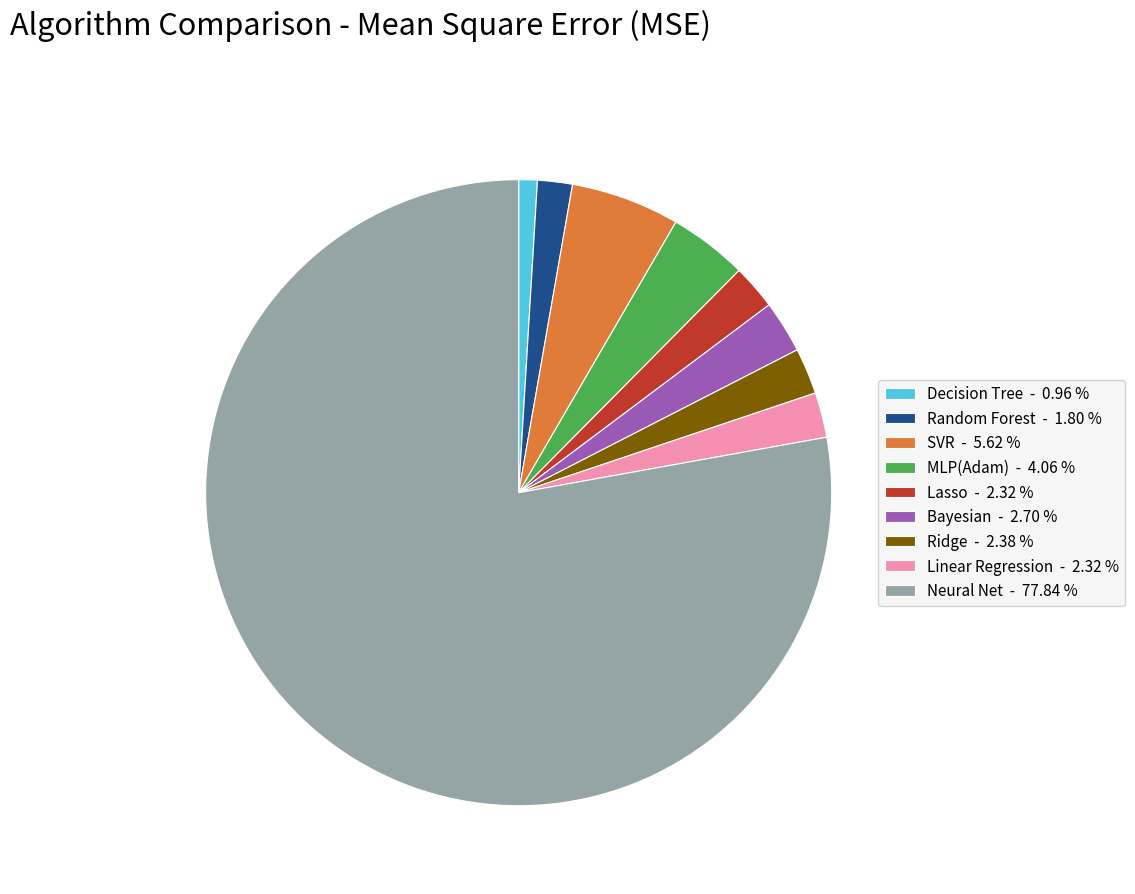

Does Neural Net - 77.84 % account for over 50% of the chart?

Yes